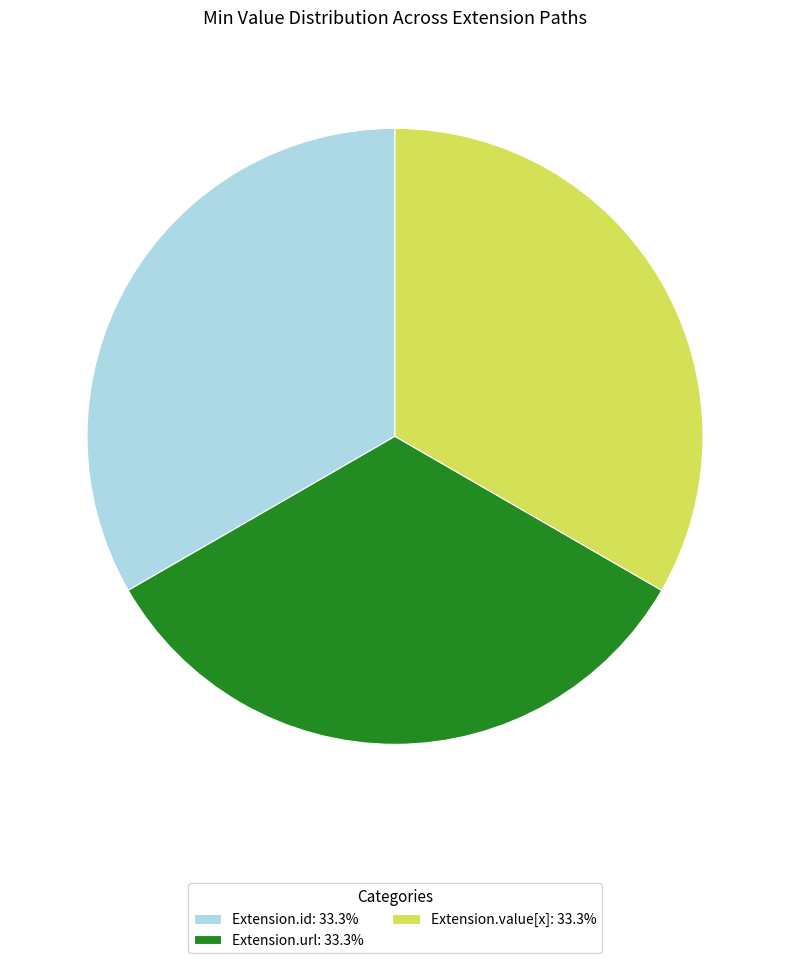

Does Extension.url: 33.3% account for over 50% of the chart?

No